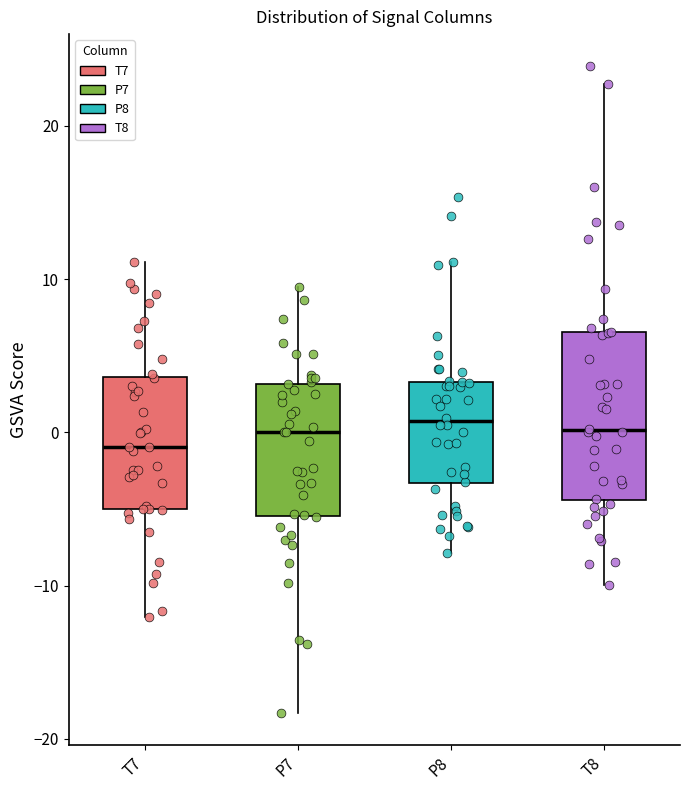

Comparing the boxes themselves (not the whiskers), which one is the tallest?

T8